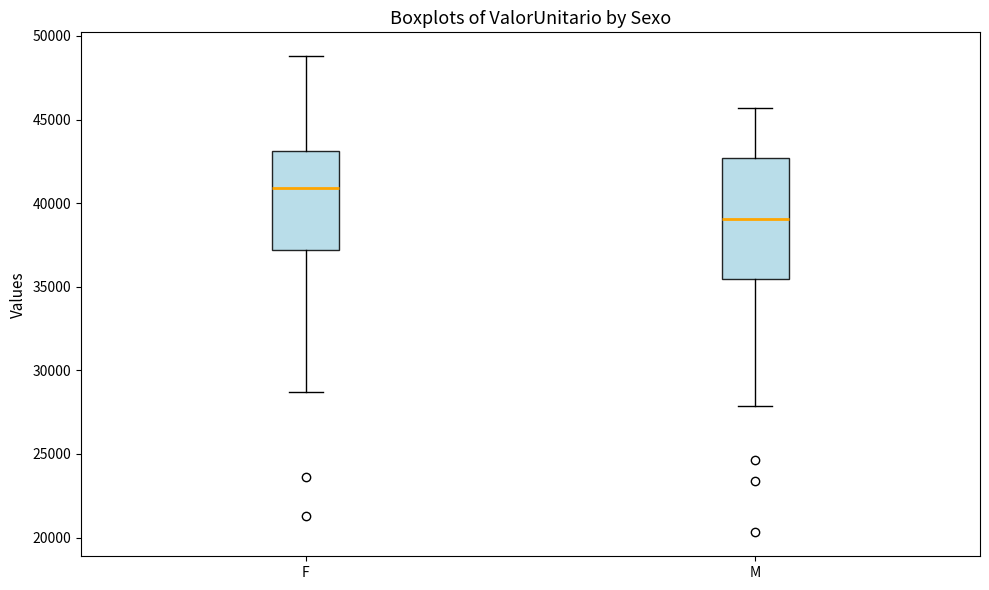

Where does the lower whisker of the box for F end on the y-axis? The values are not printed on the chart, so give them approximately, as read against the axis.

28500